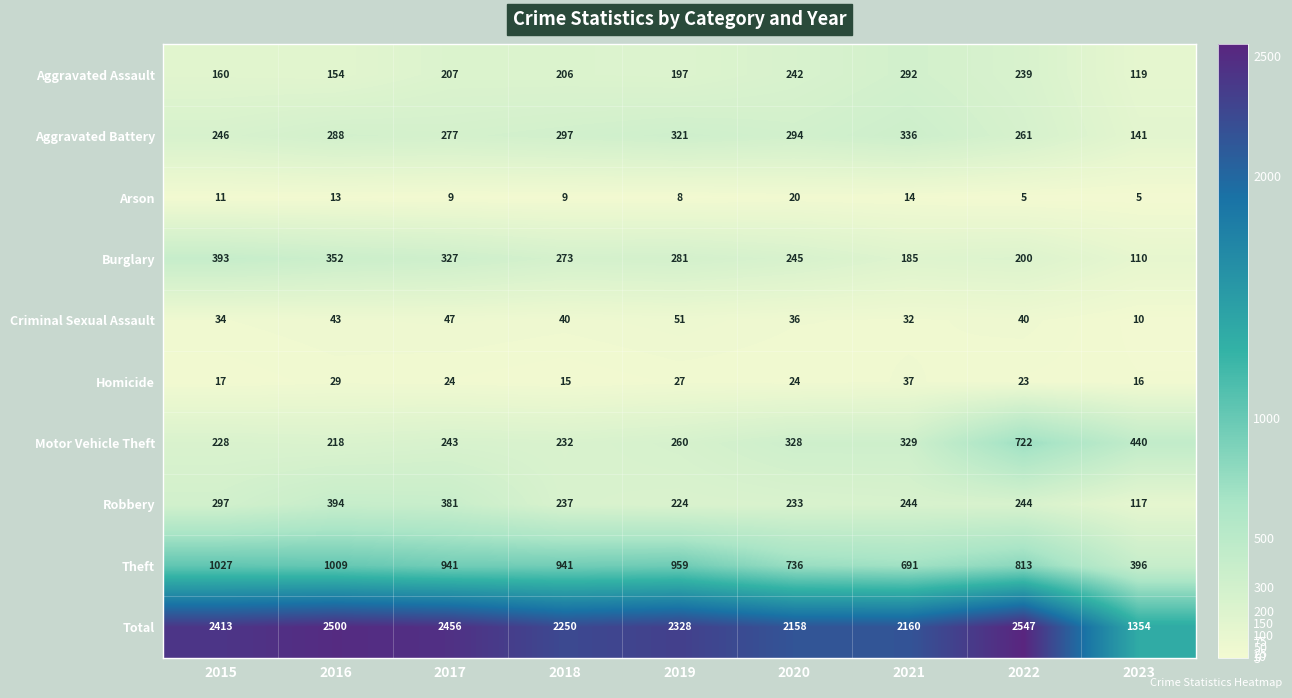

At which category does the chart reach its peak across all series?

2022